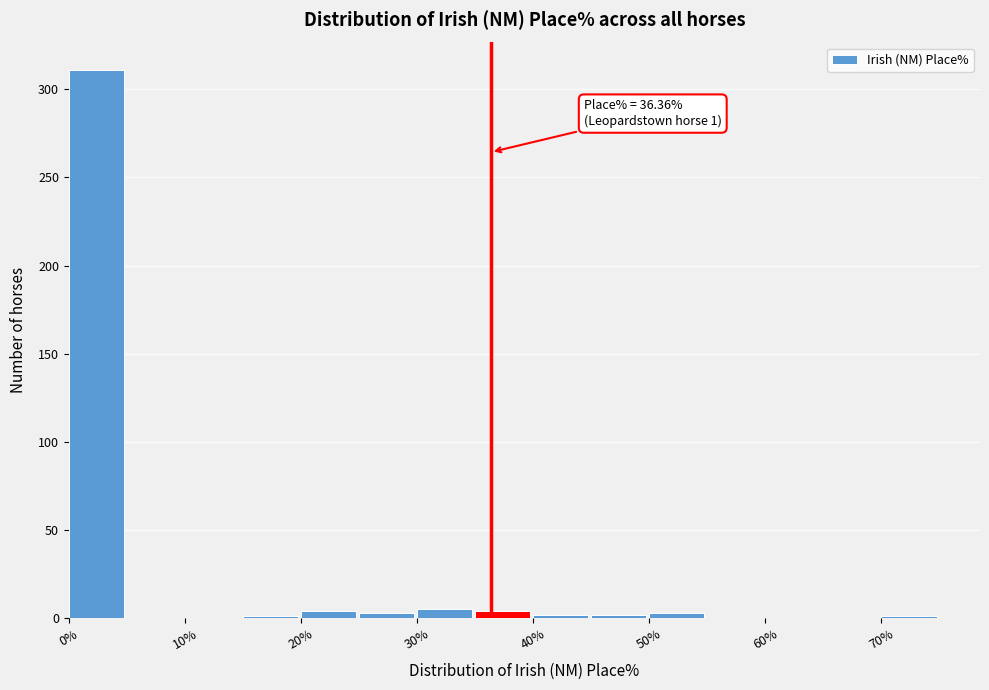

Which range on the x-axis has the tallest bar?

0 to 5